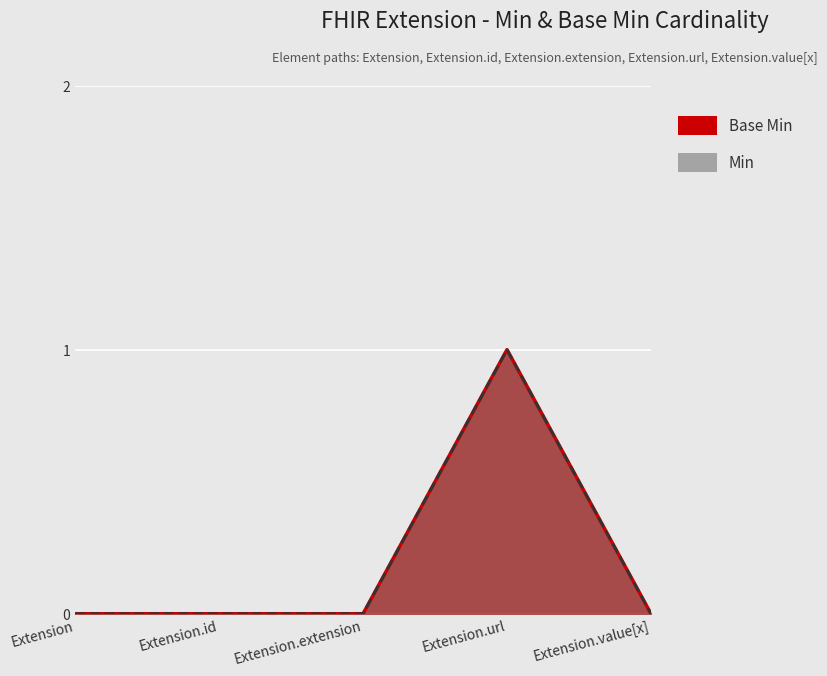

Which has a higher value, Extension.url or Extension.extension?

Extension.url